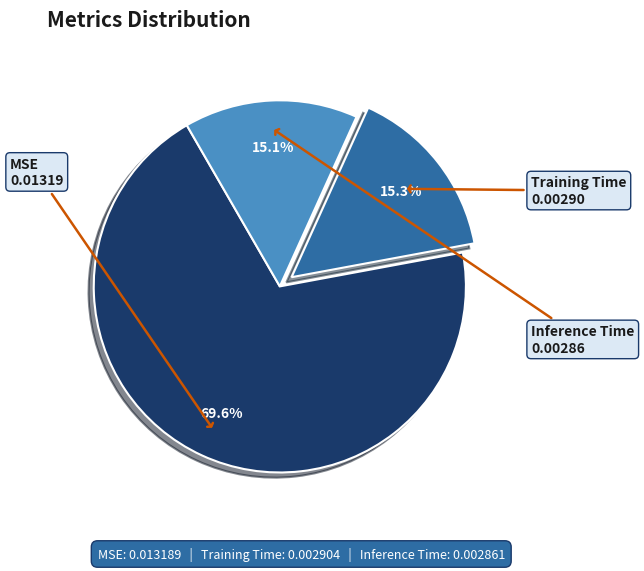

Is there a majority slice in this chart?

Yes